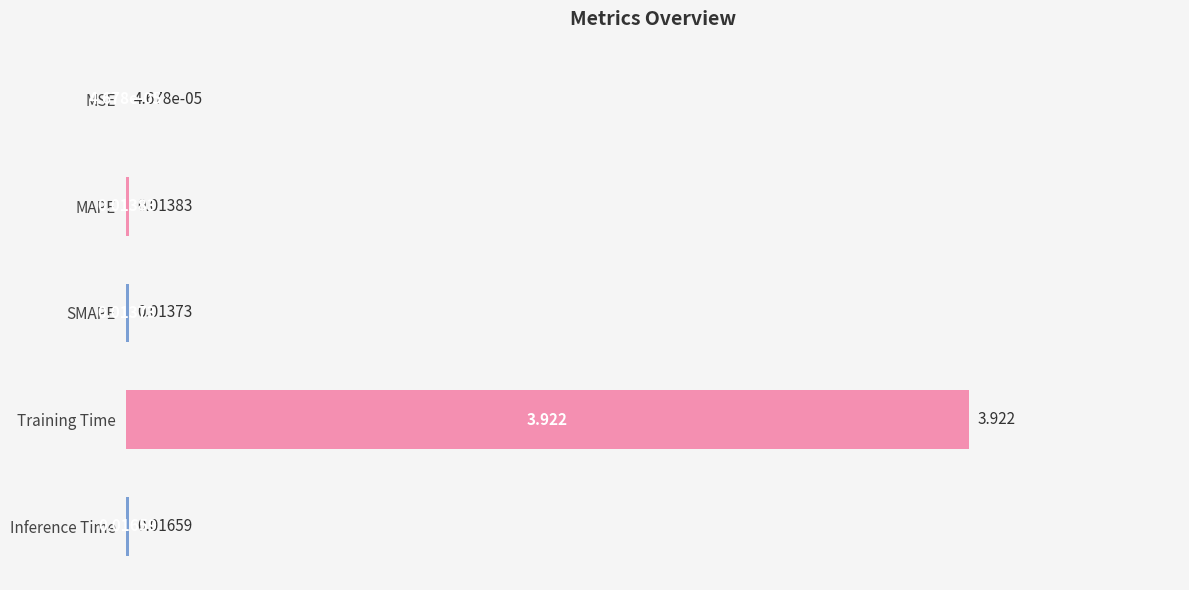

Which has a higher value, SMAPE or MSE?

SMAPE